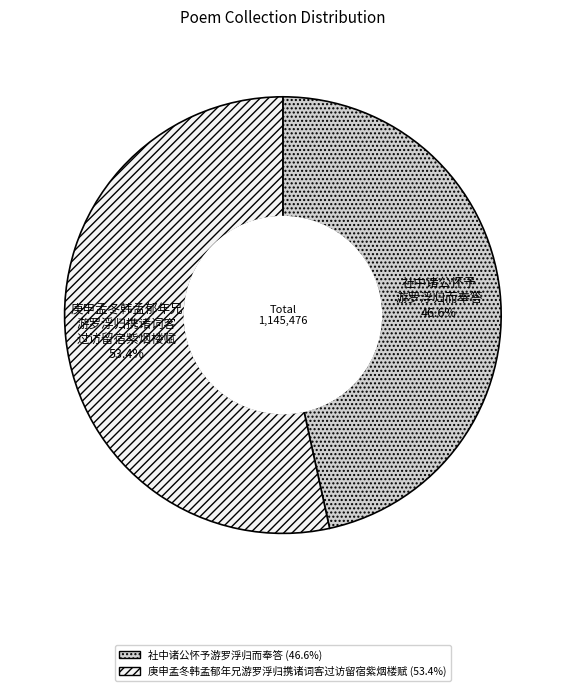

Count the number of slices in the pie.

2